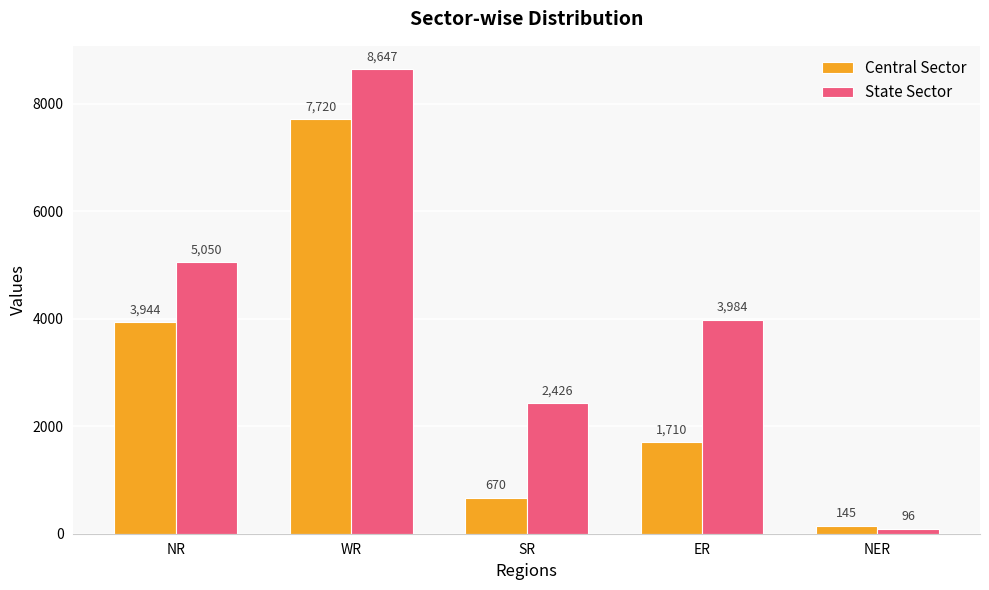

At which category is the sum across all series the highest?

WR